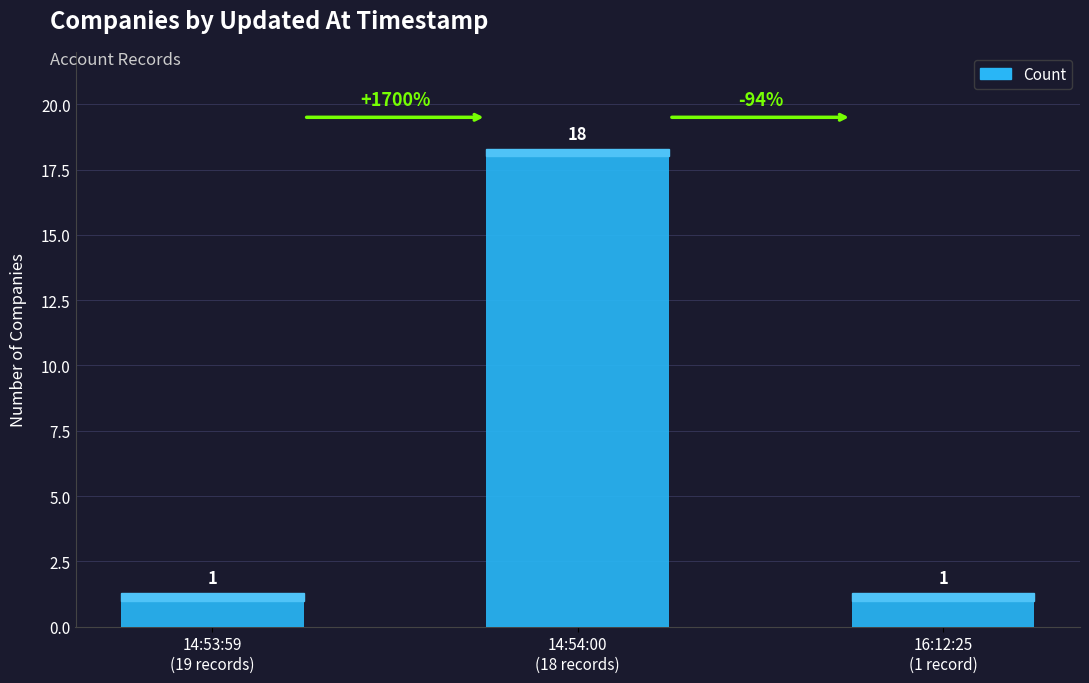

The chart shows a value of 1 at 14:53:59
(19 records). True or false?

True